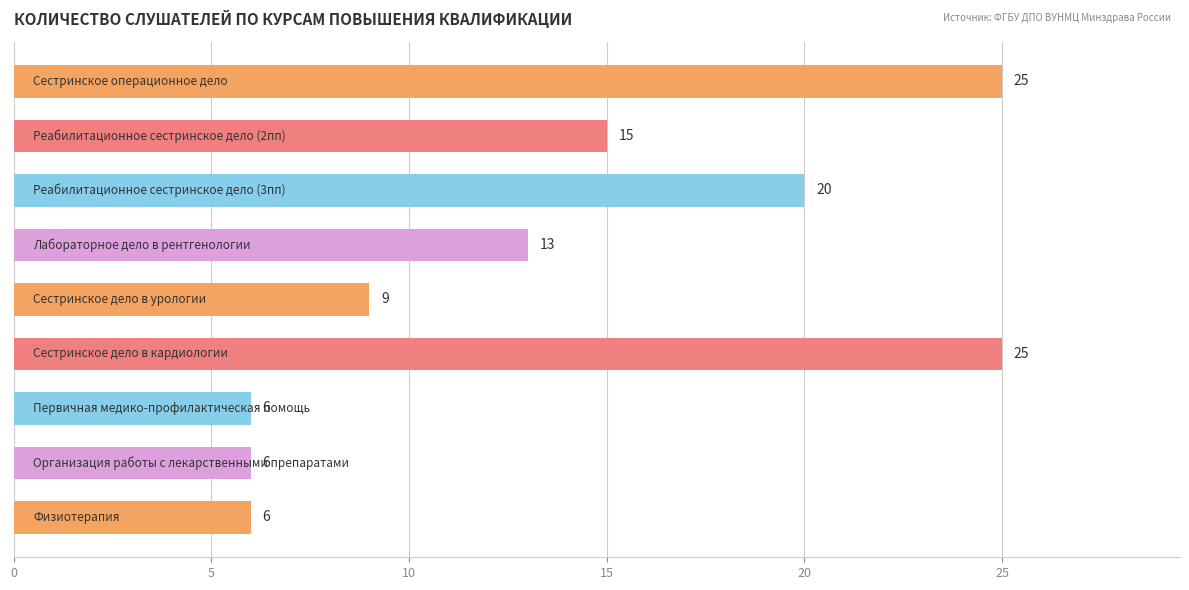

Count the values in the range 6 to 20.

7